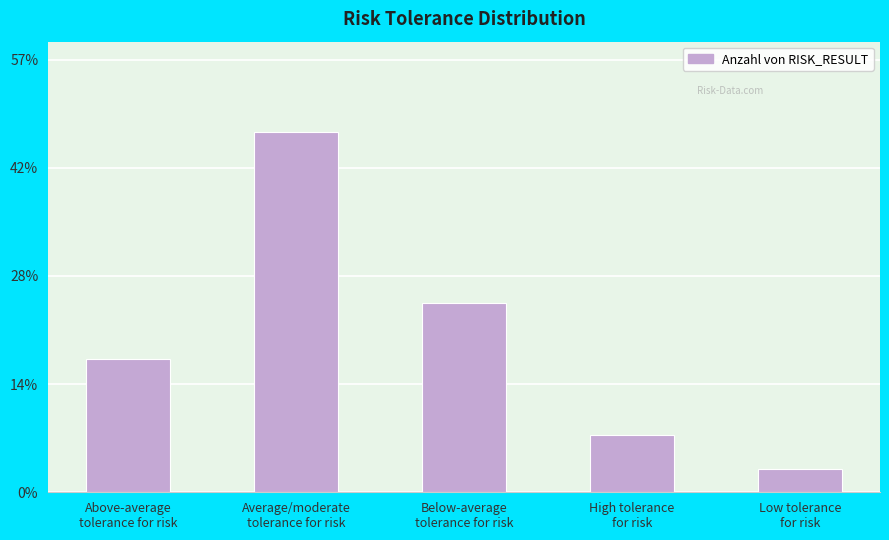

Are the bars horizontal?

No